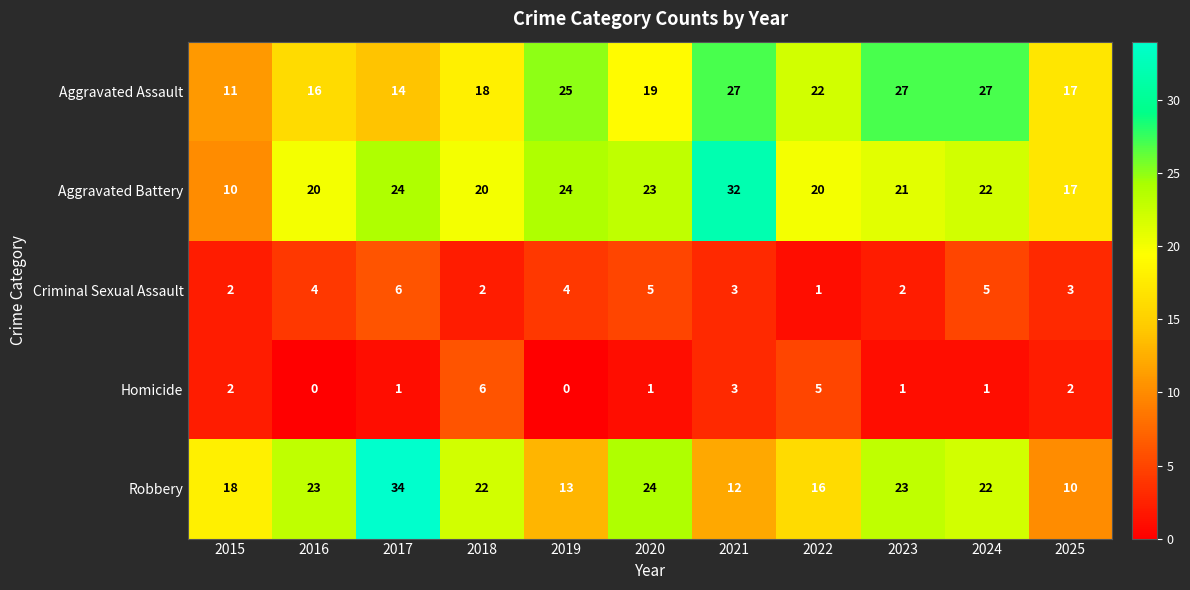

At which label is Aggravated Assault closest to 19?

2020